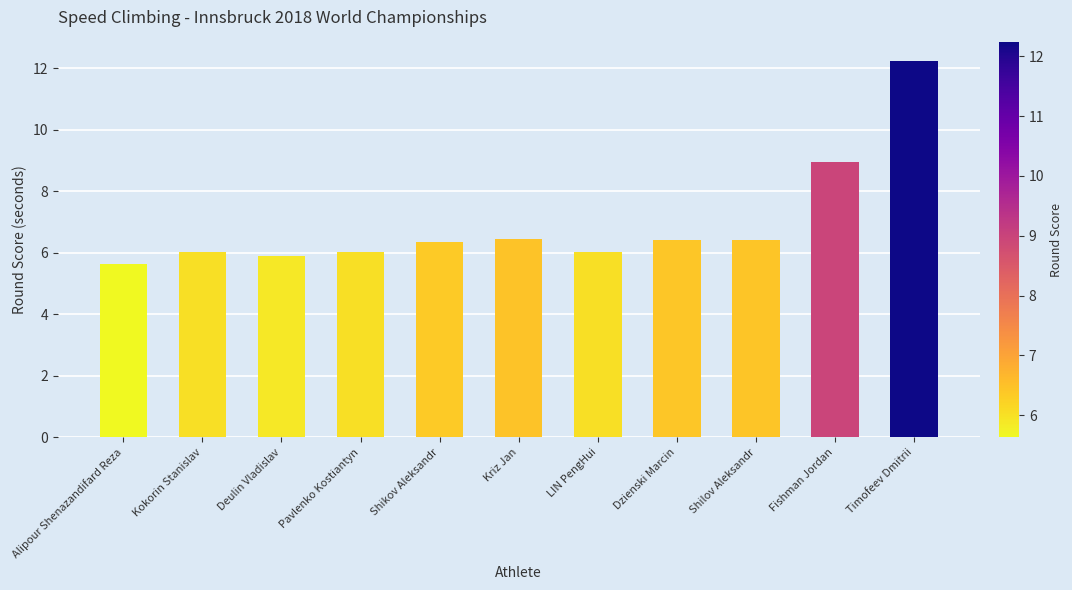

How many categories are shown in the chart?

11